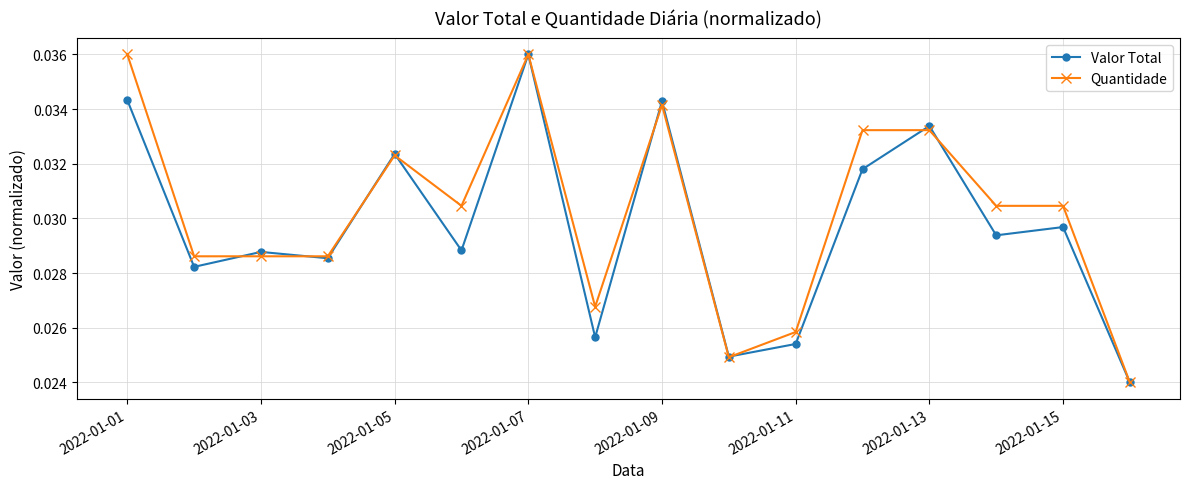

True or false: Quantidade has more than 1 points higher than both neighbors.

True